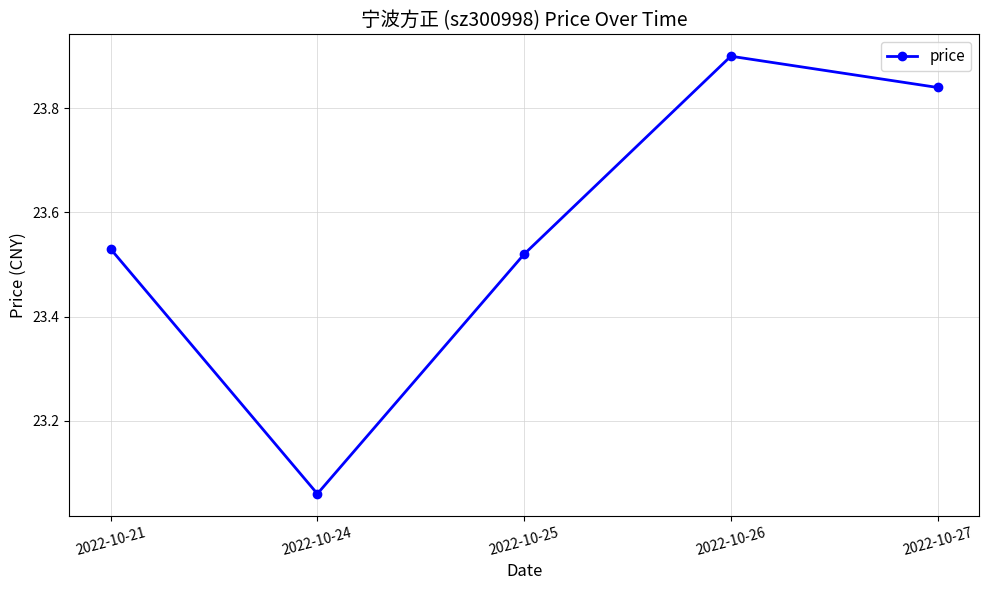

Is this an area chart (filled region under the line)?

No